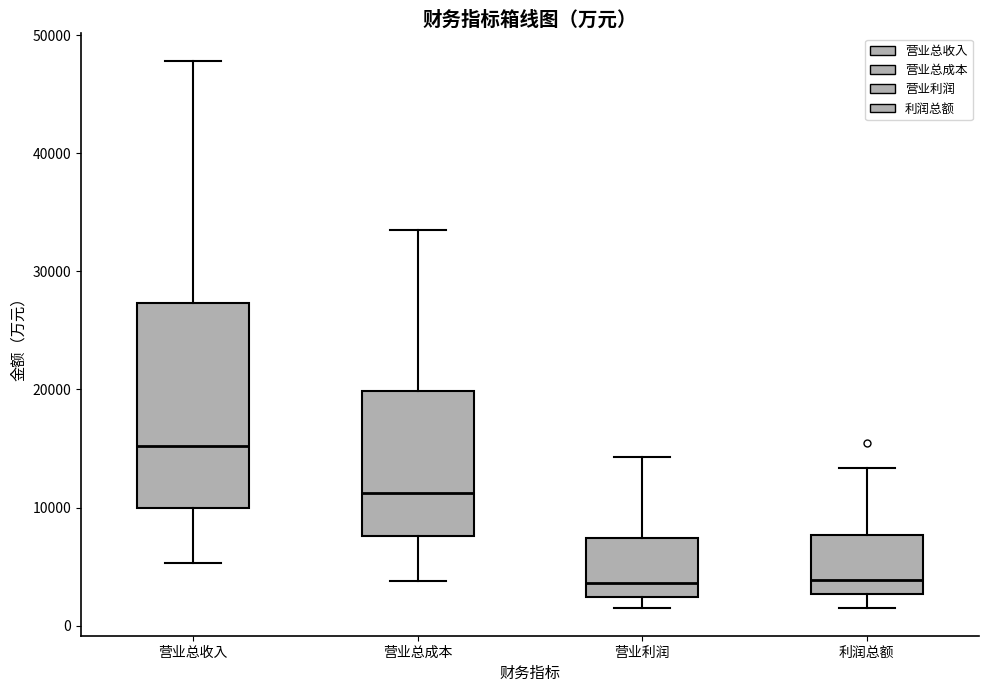

Where does the lower whisker of the box for 利润总额 end on the y-axis? The values are not printed on the chart, so give them approximately, as read against the axis.

2000